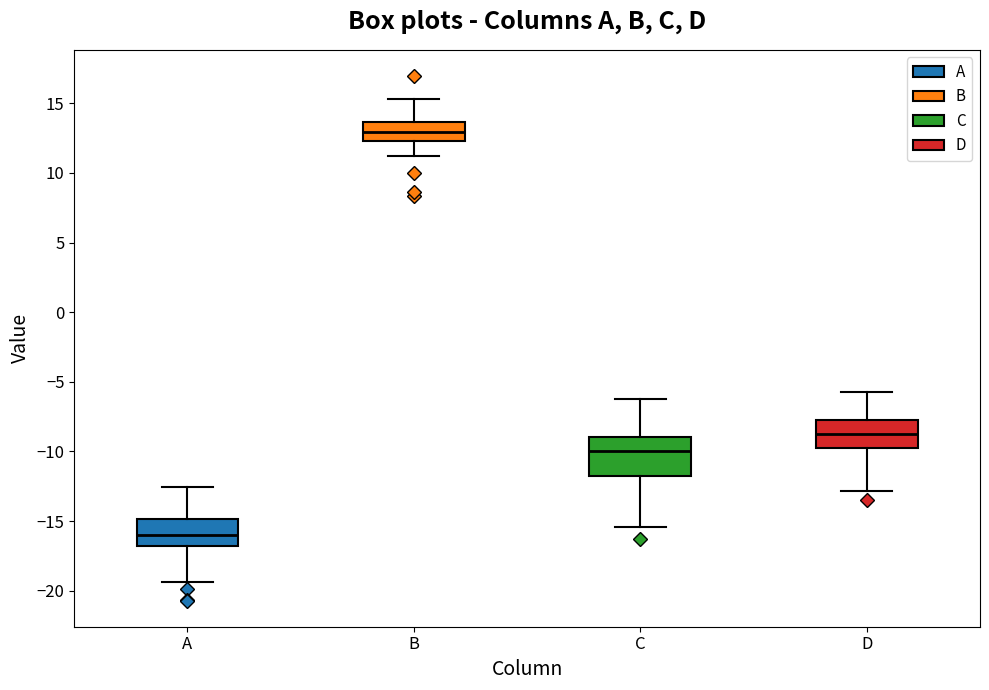

Where is the lower edge of the box for A on the y-axis? The values are not printed on the chart, so give them approximately, as read against the axis.

-17.0